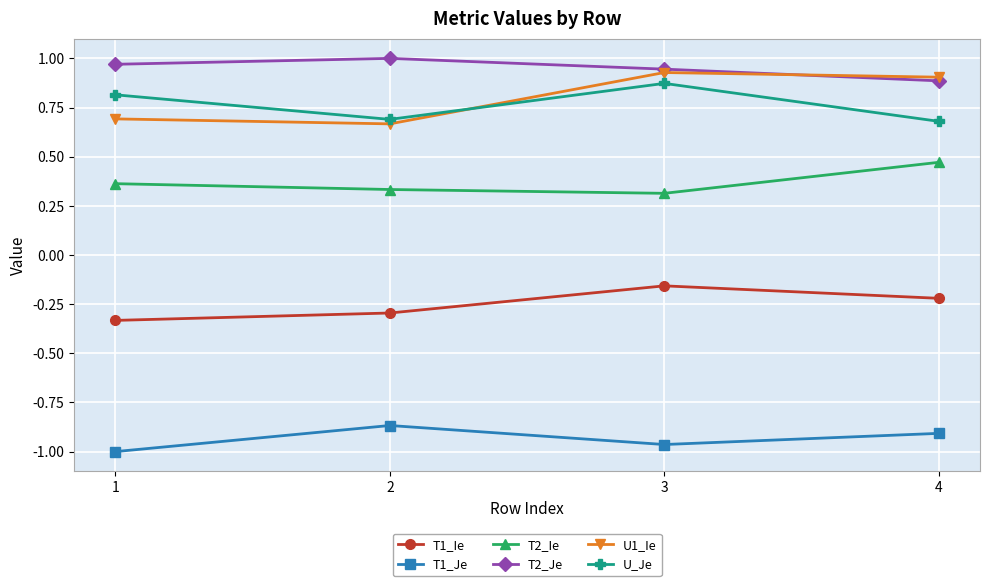

The value of T2_Ie at 3 is 0.3. True or false?

True